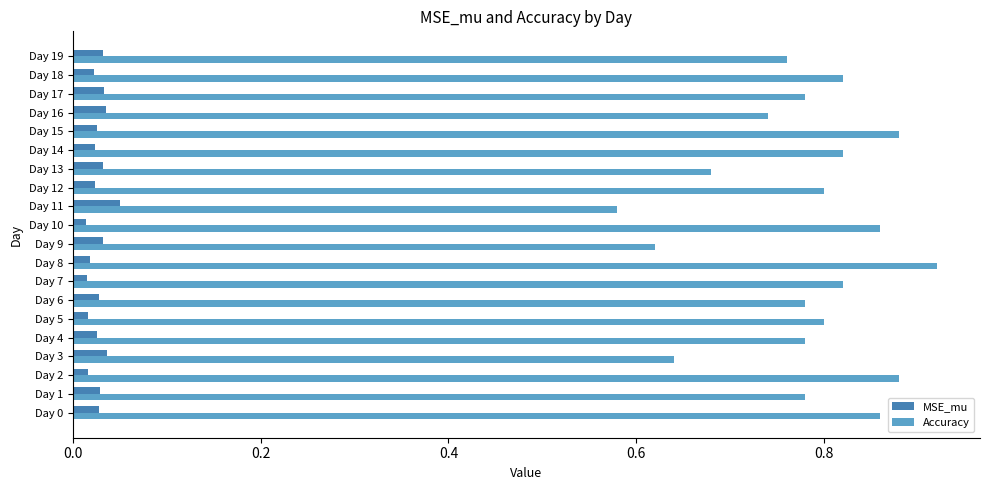

How many MSE_mu values are between 0 and 1?

20